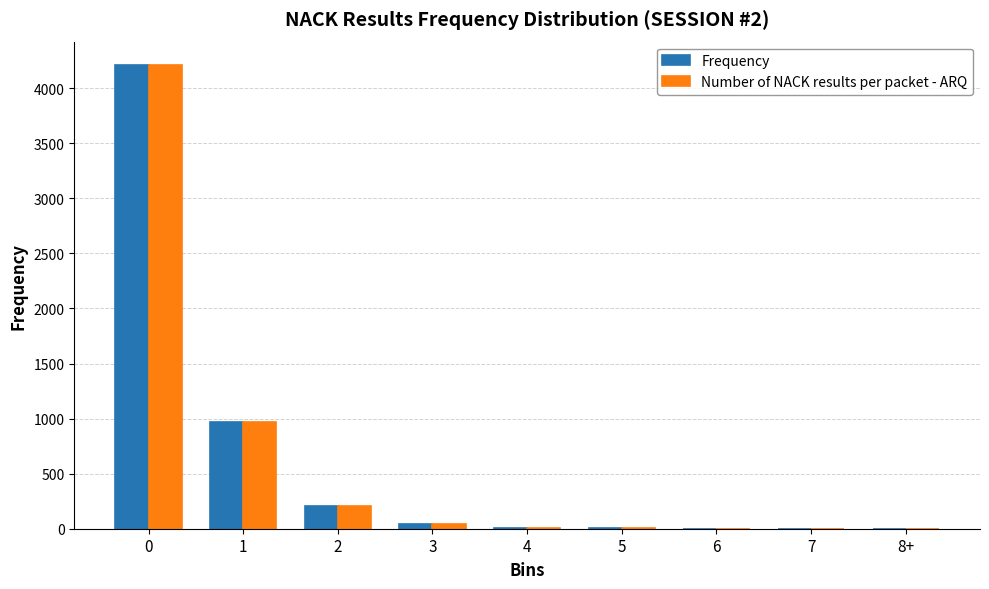

Is the value of Number of NACK results per packet - ARQ at 3 greater than the value of Frequency at 1?

No